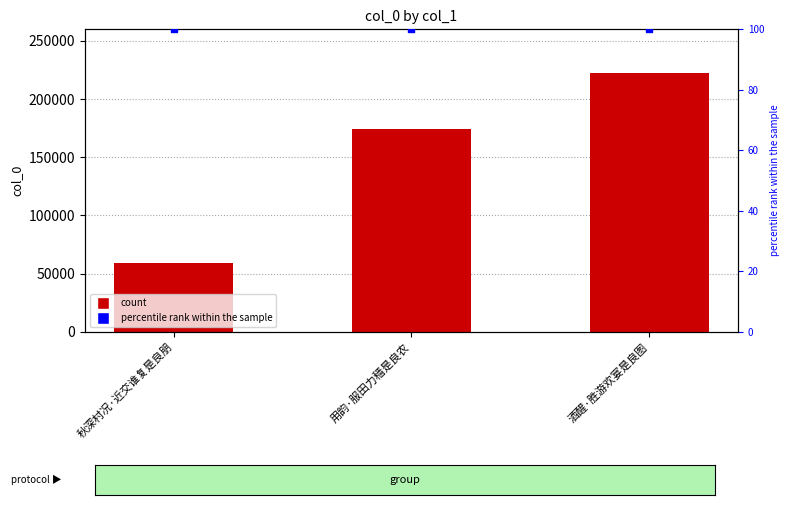

Which series contains the highest Y value?

col_0